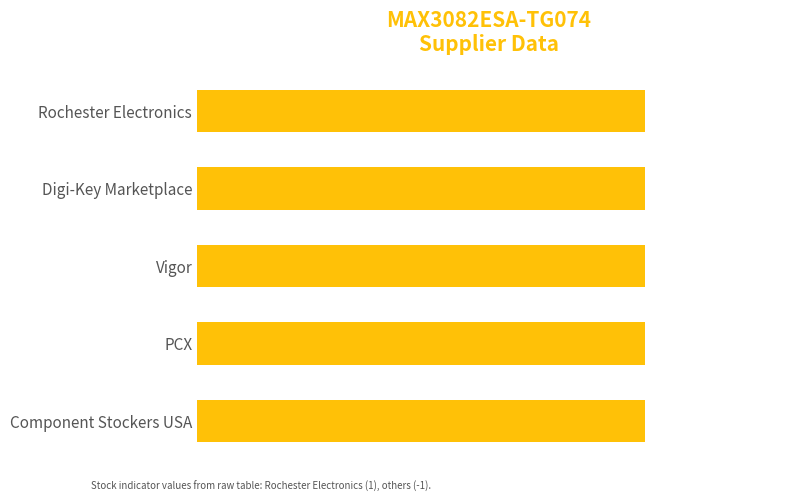

What is the minimum value shown in the chart?

-1